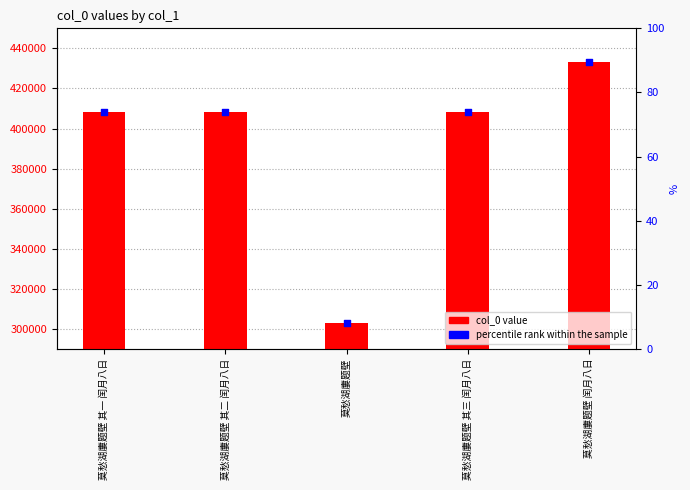

Which series has the widest spread of Y values?

col_0